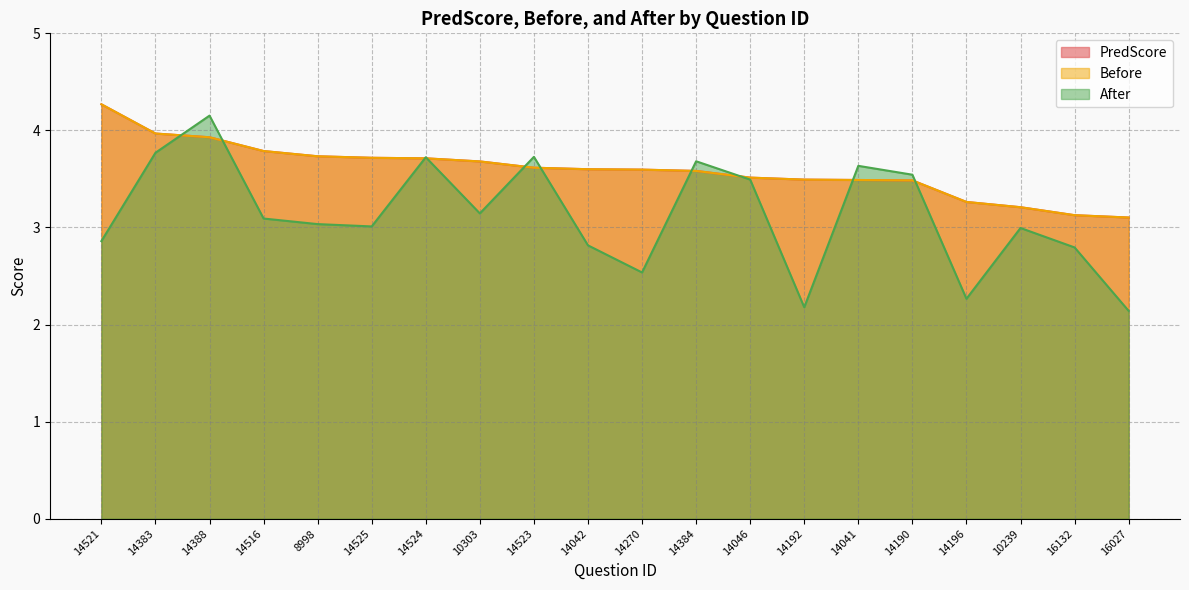

At which category is the sum across all series the highest?

14388